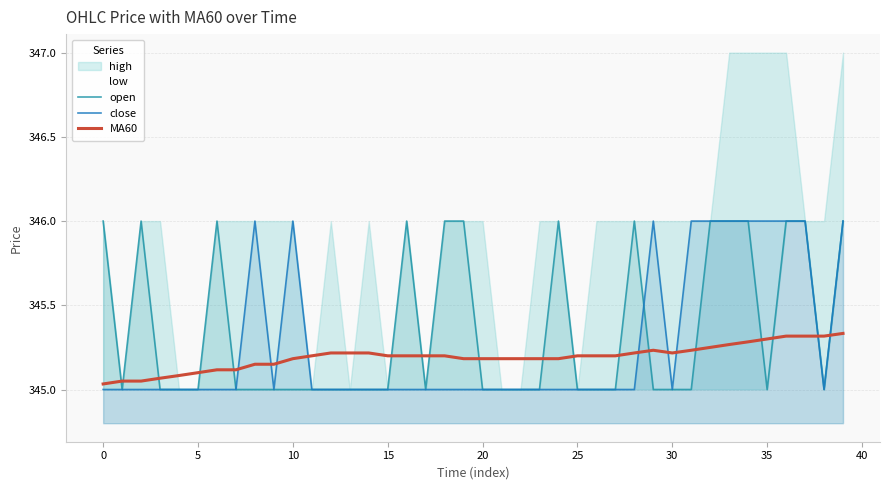

Is it true that close equals 346.0 at 35?

True